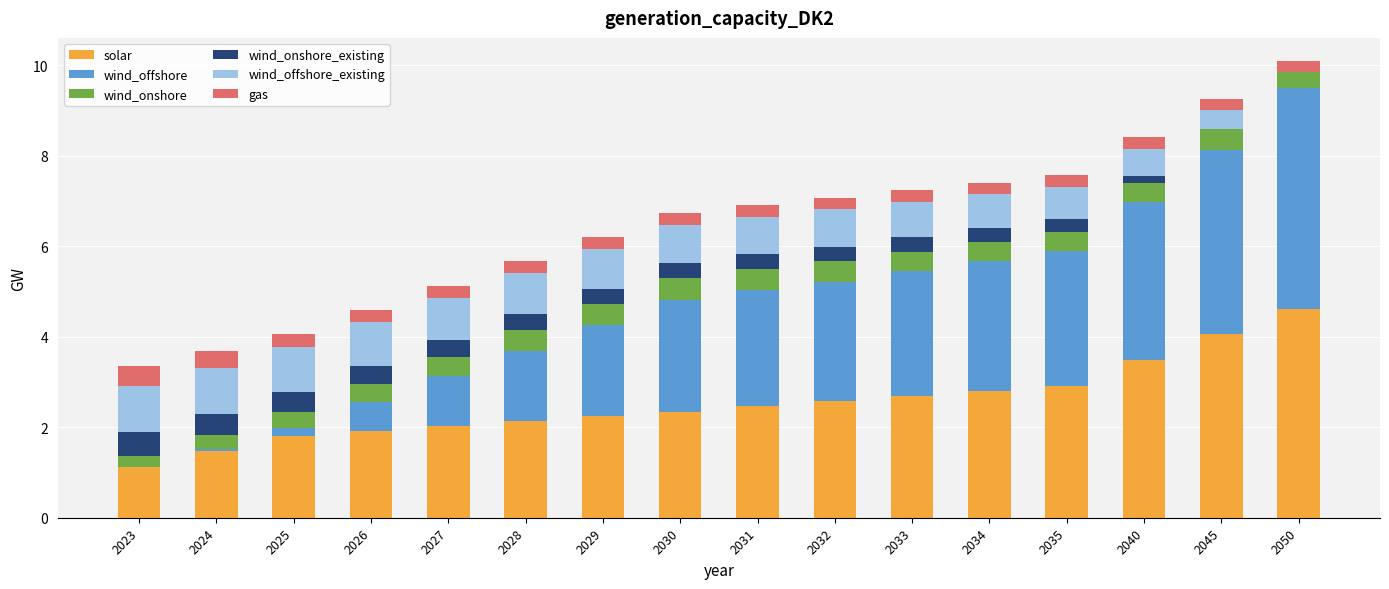

What is the maximum value for solar?

4.6